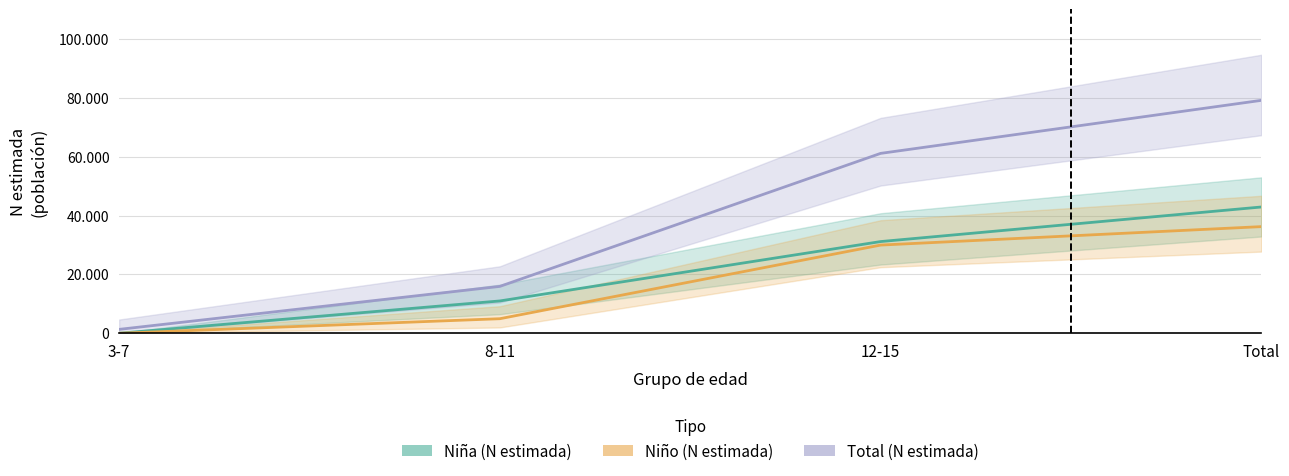

What is the spread (max minus min) of values at 8-11?

10980